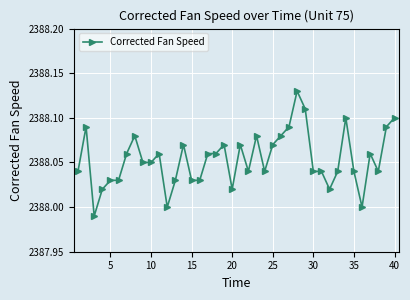

Does the chart have visible grid lines?

Yes